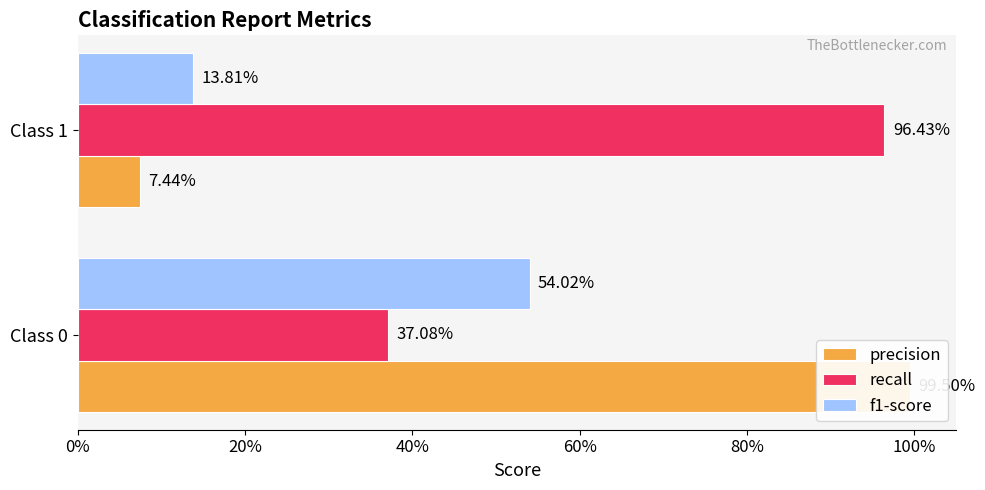

What is the value of the recall bar at the 1st from the left?

0.4